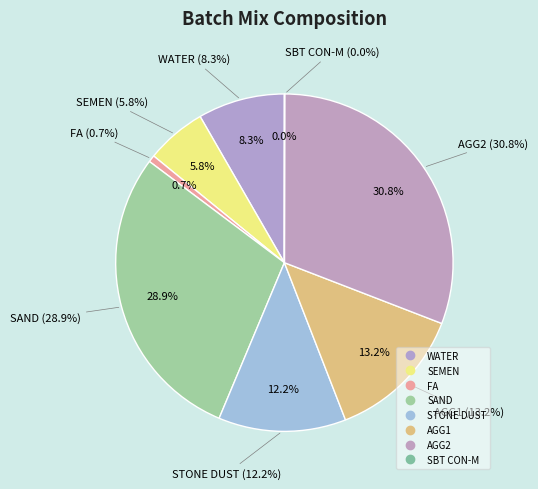

What percentage is the AGG2 slice, to the nearest percent?

31%